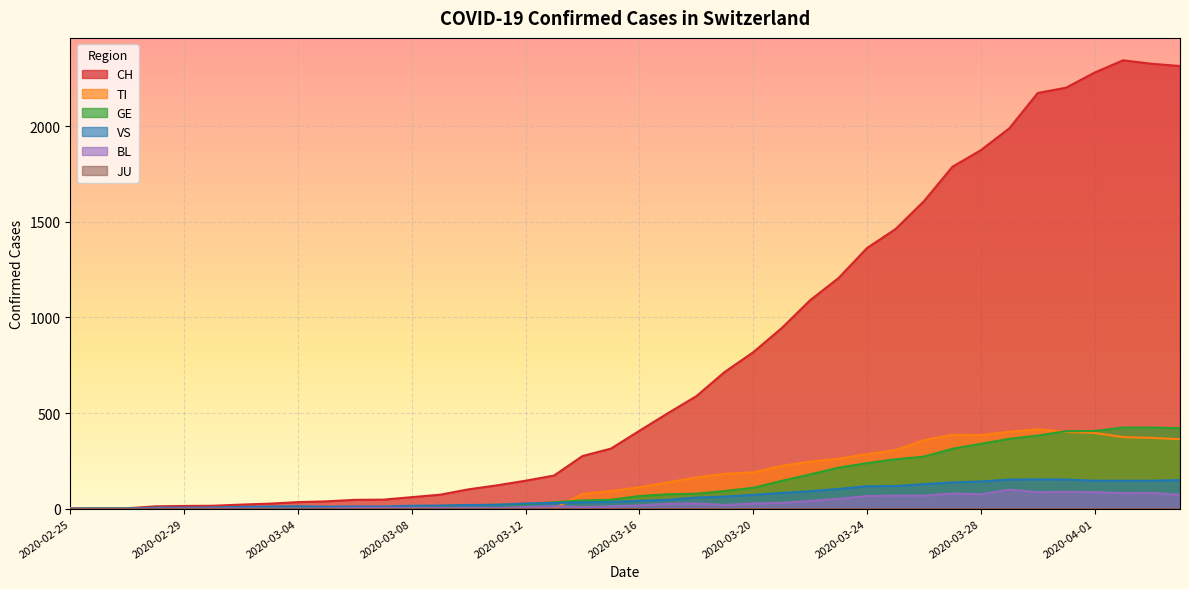

Which series has the largest range (max minus min)?

CH